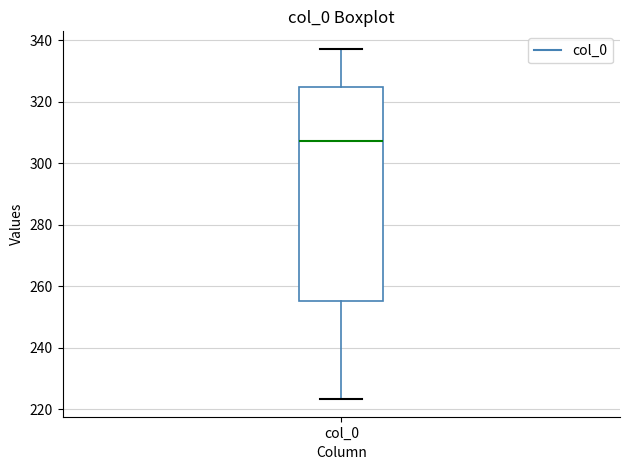

Where is the upper edge of the box for col_0 on the y-axis? The values are not printed on the chart, so give them approximately, as read against the axis.

324